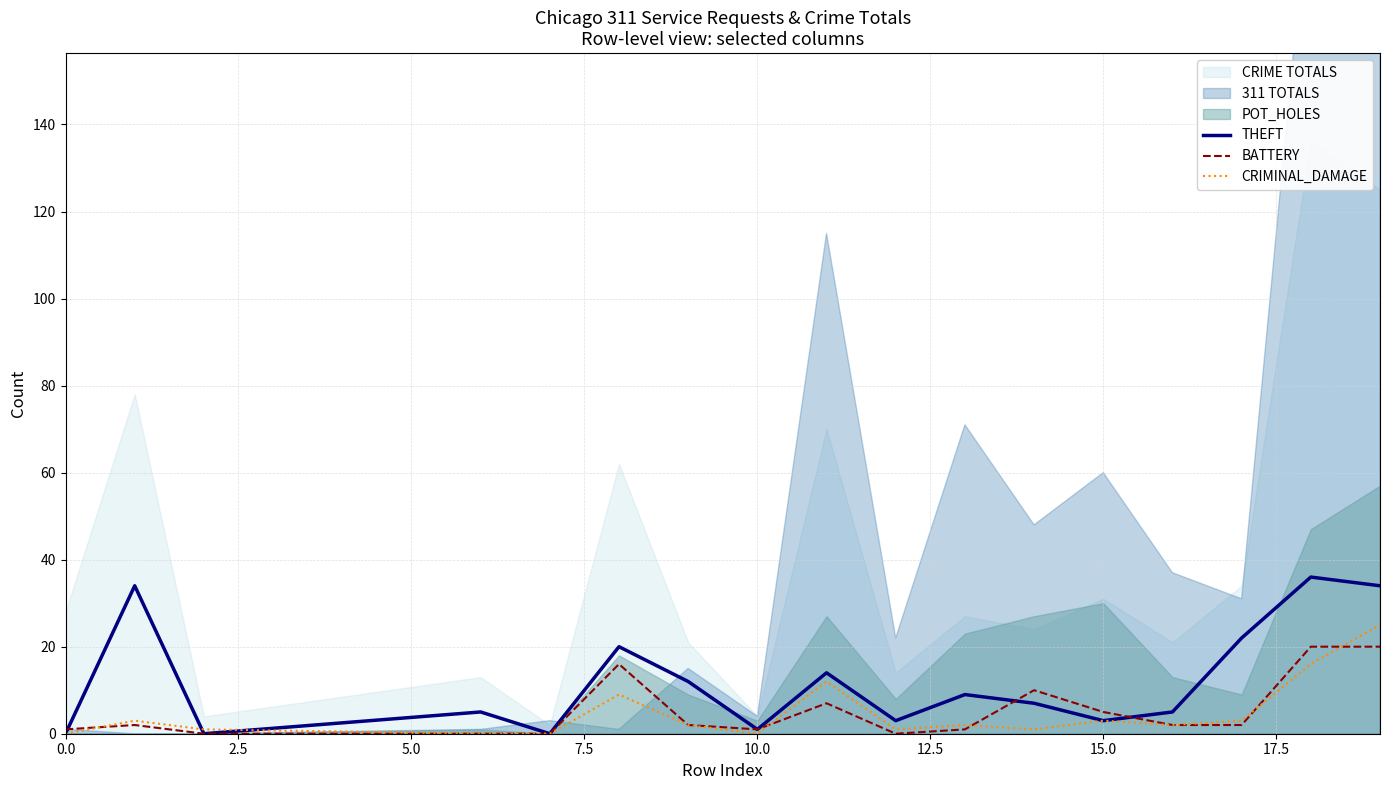

What is the highest value of the BATTERY series?

20